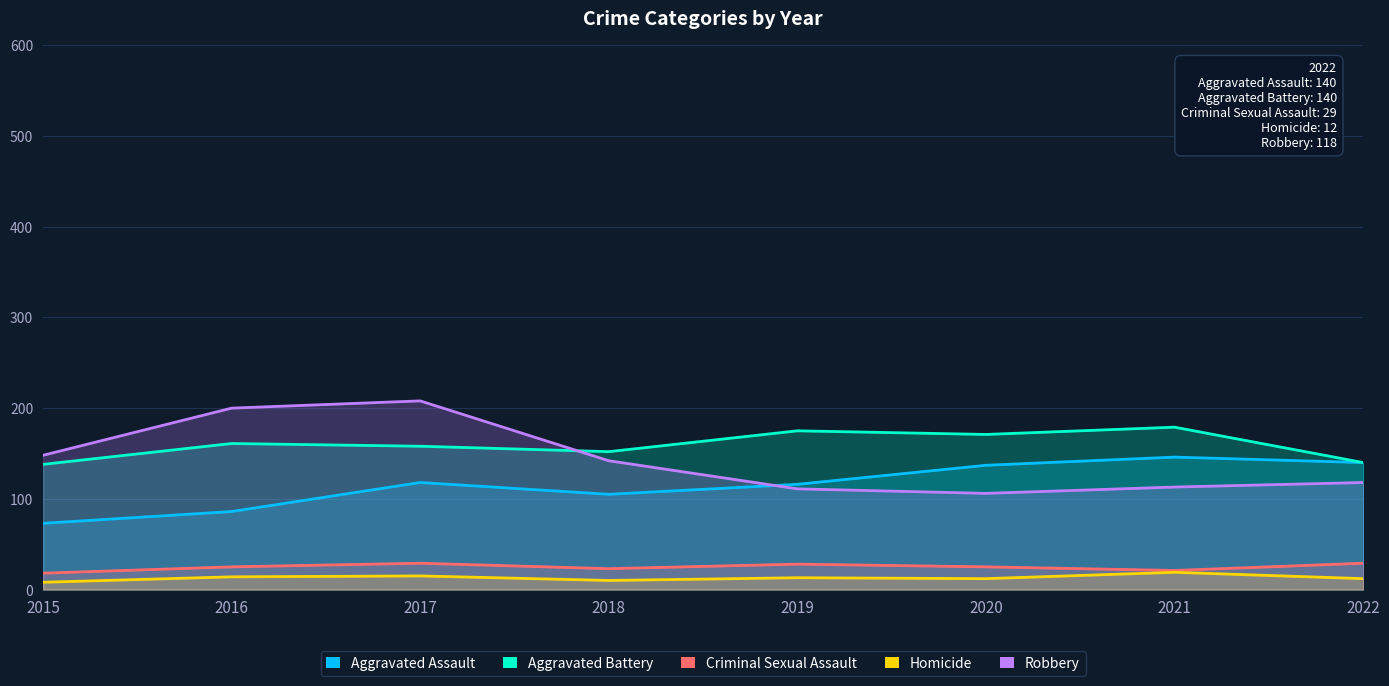

Which series has the largest total across all categories?

Aggravated Battery